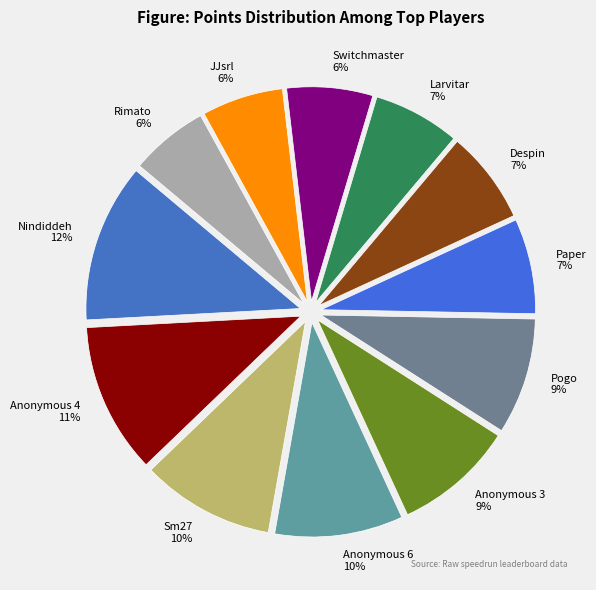

What is the largest slice in the pie chart?

Nindiddeh